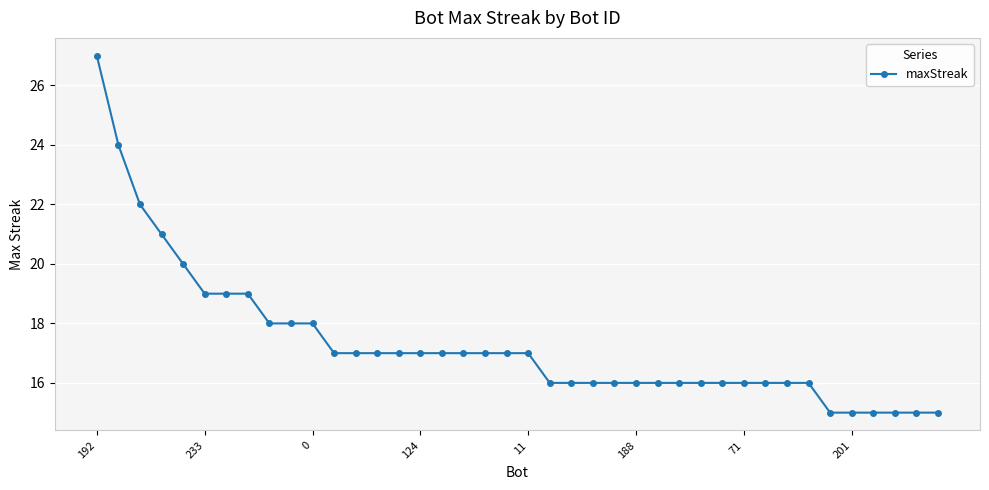

What is the difference between the maximum and minimum values?

12